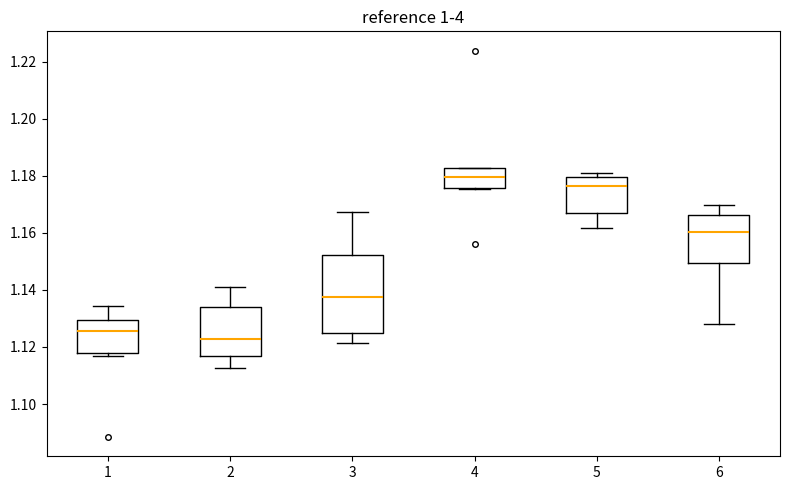

Where does the upper whisker of the box at x = 3 end on the y-axis? The values are not printed on the chart, so give them approximately, as read against the axis.

1.168